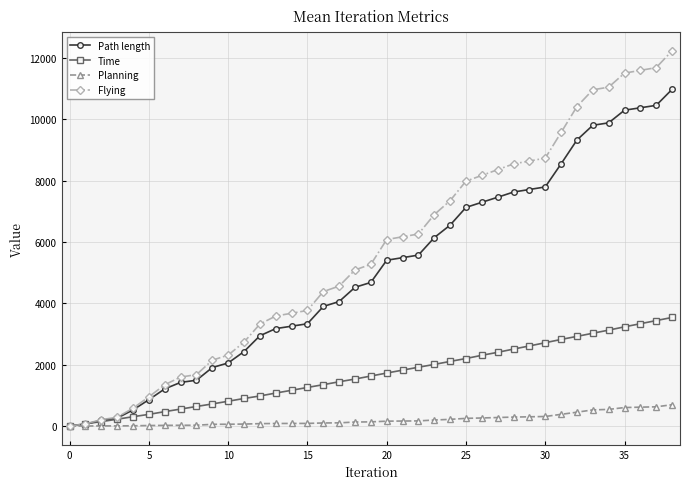

What is the greatest value displayed?

12236.0